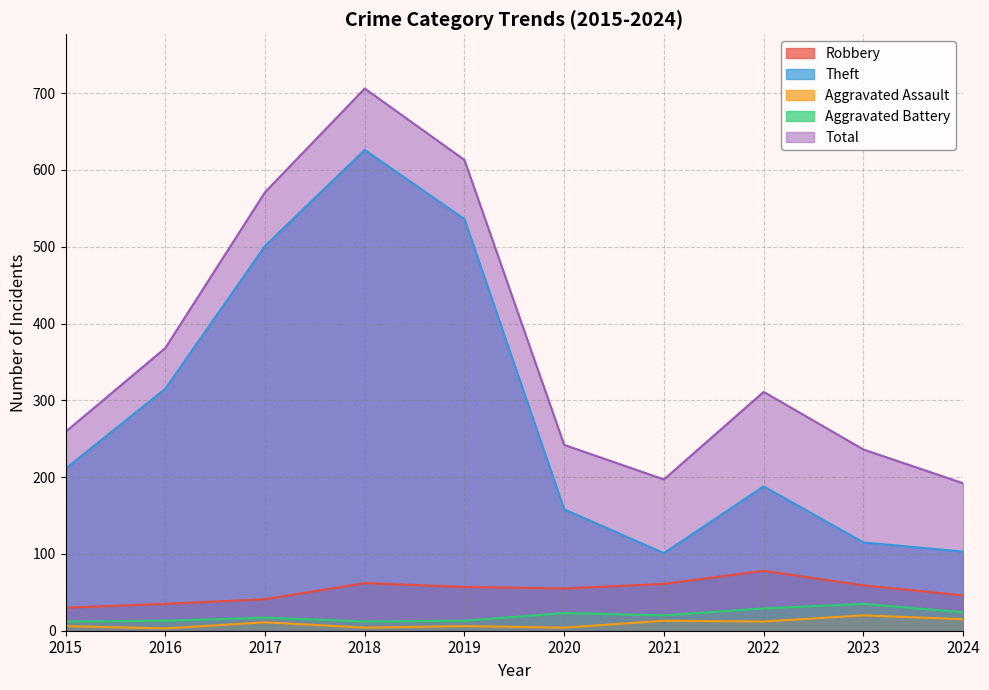

How many lines are shown in the chart?

5